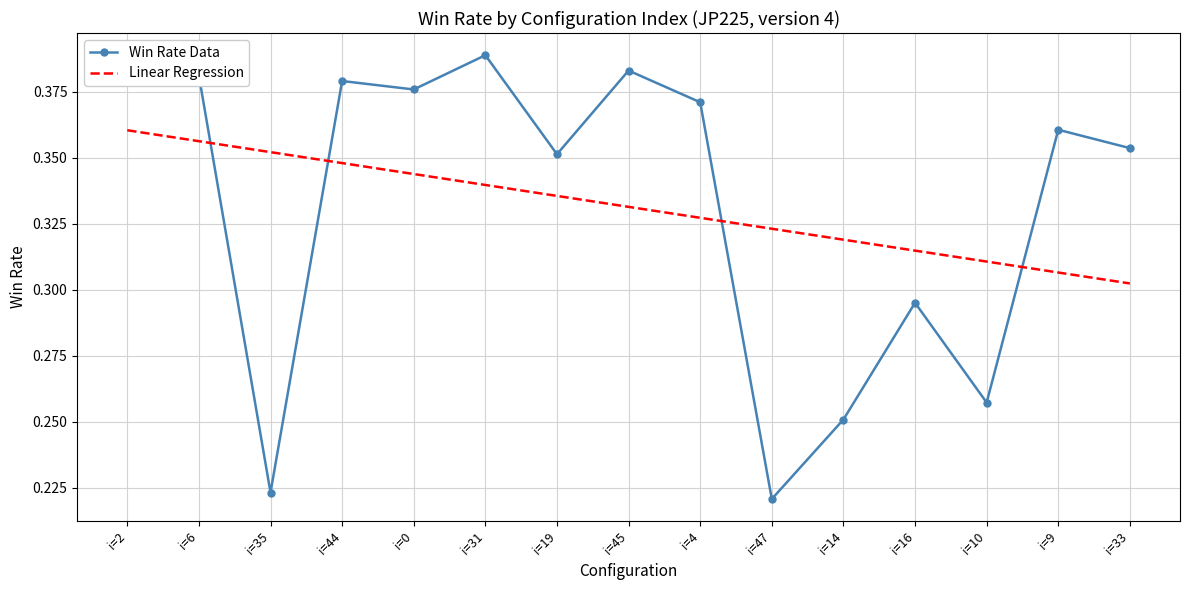

What position from the left is i=19?

7